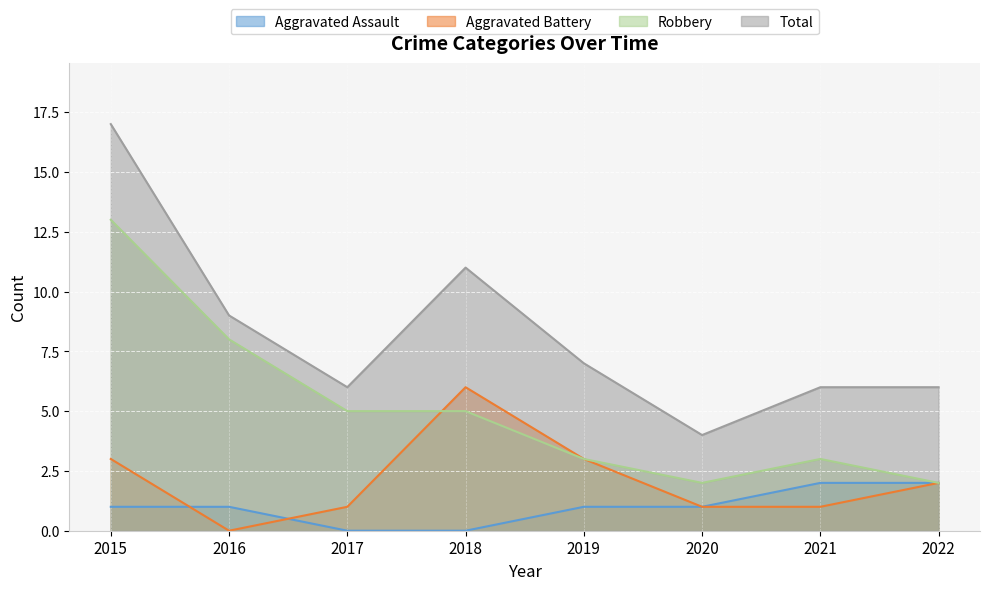

List the series in order of their overall mean, lowest first.

Aggravated Assault, Aggravated Battery, Robbery, Total